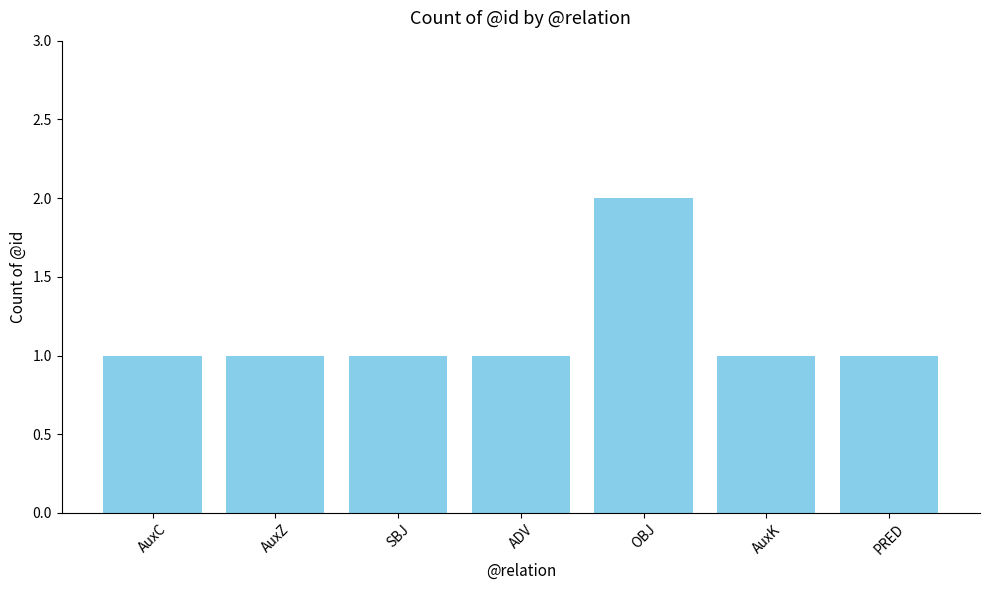

What position from the right is SBJ?

5